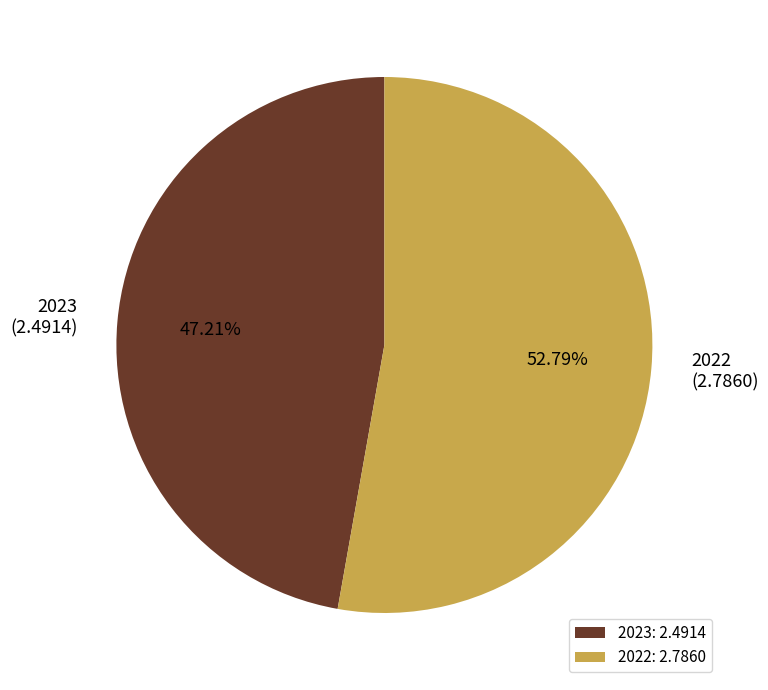

What is the largest slice in the pie chart?

2022